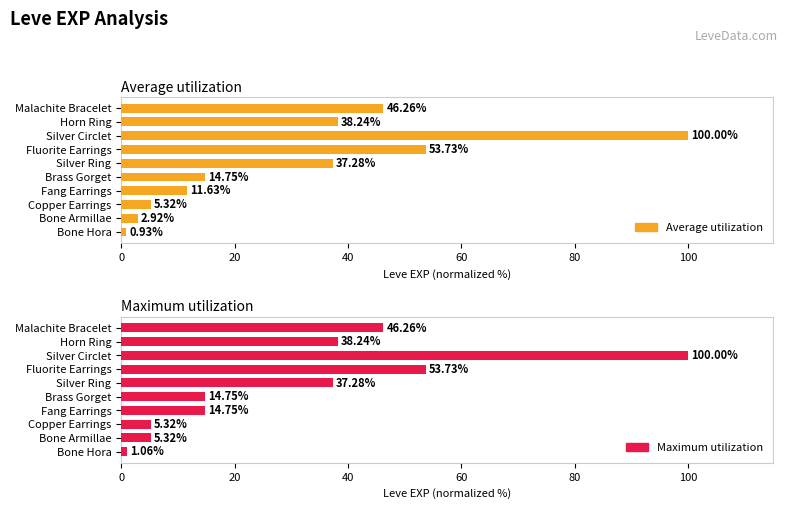

Rank the series at Bone Hora from lowest to highest value.

Average utilization, Maximum utilization